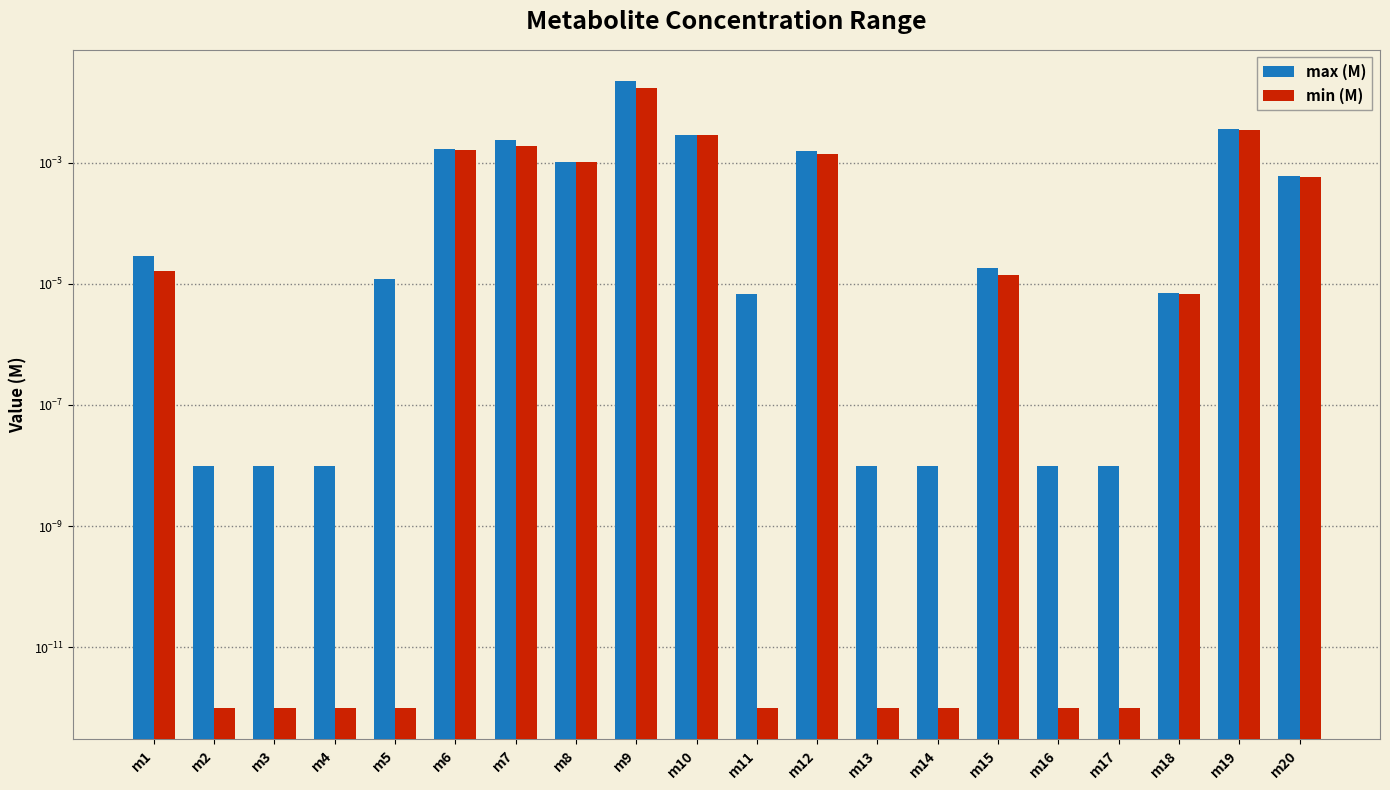

True or false: max (M) has a value of 0.0 at m20.

False